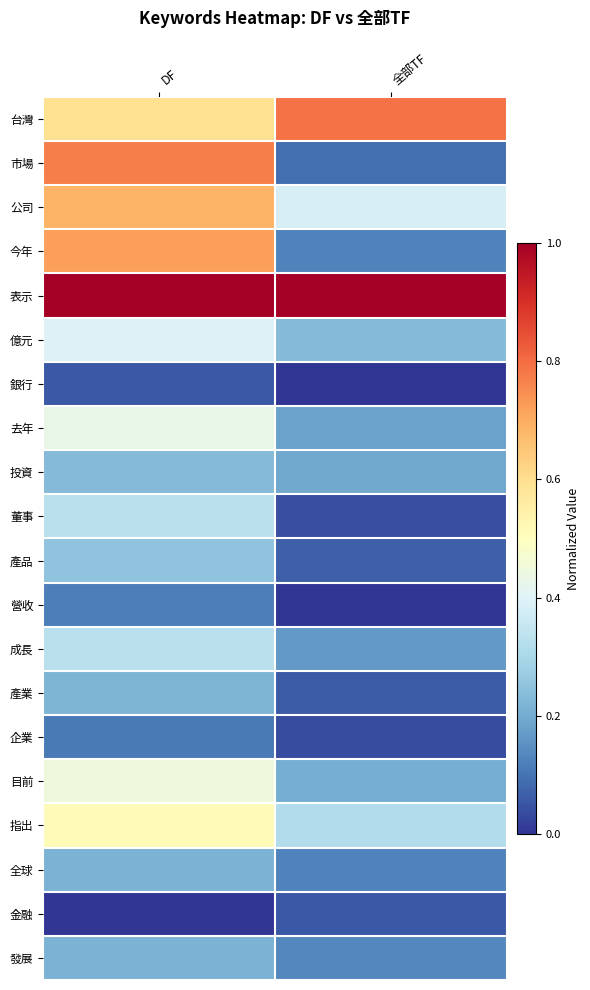

Reading left to right, list all the values displayed in this chart.

台灣: DF=0.6	全部TF=0.8
市場: DF=0.8	全部TF=0.1
公司: DF=0.7	全部TF=0.4
今年: DF=0.7	全部TF=0.1
表示: DF=1.0	全部TF=1.0
億元: DF=0.4	全部TF=0.2
銀行: DF=0.1	全部TF=0.0
去年: DF=0.4	全部TF=0.2
投資: DF=0.2	全部TF=0.2
董事: DF=0.3	全部TF=0.0
產品: DF=0.3	全部TF=0.1
營收: DF=0.1	全部TF=0.0
成長: DF=0.3	全部TF=0.2
產業: DF=0.2	全部TF=0.1
企業: DF=0.1	全部TF=0.0
目前: DF=0.4	全部TF=0.2
指出: DF=0.5	全部TF=0.3
全球: DF=0.2	全部TF=0.1
金融: DF=0.0	全部TF=0.1
發展: DF=0.2	全部TF=0.1